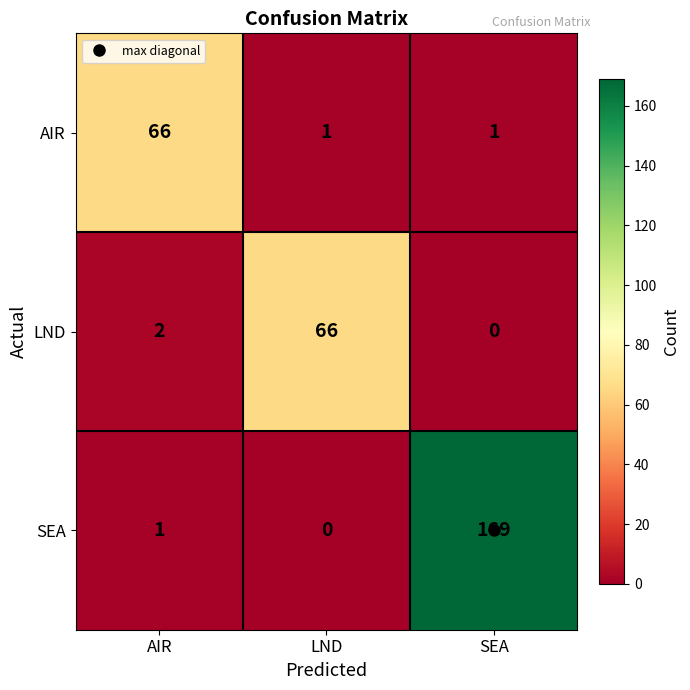

The LND series shows 66 at LND. True or false?

True